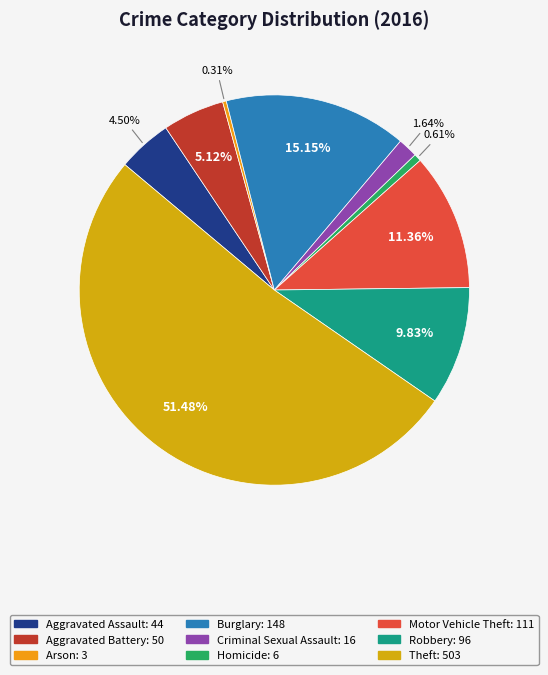

Combined, do Homicide and Burglary account for over 50%?

No